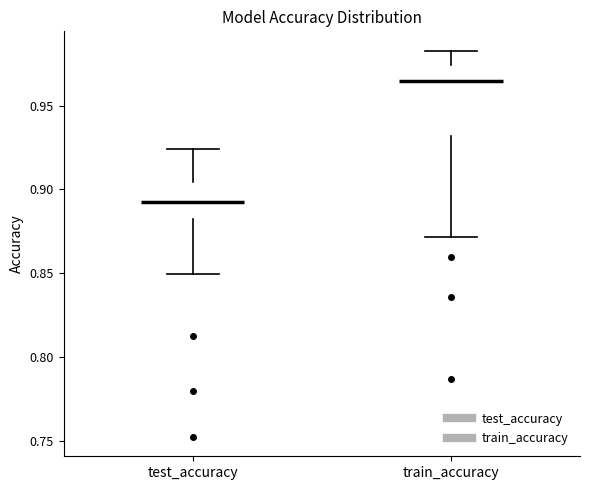

Reading left to right, transcribe this box plot: for each box, give where its median line is, the range the box spans, and where its two whiskers end, as read against the y-axis. The values are not printed on the chart, so give them approximately, as read against the axis.

test_accuracy: median 0.895, box 0.880 to 0.905, whiskers 0.850 to 0.925
train_accuracy: median 0.965, box 0.930 to 0.975, whiskers 0.870 to 0.985